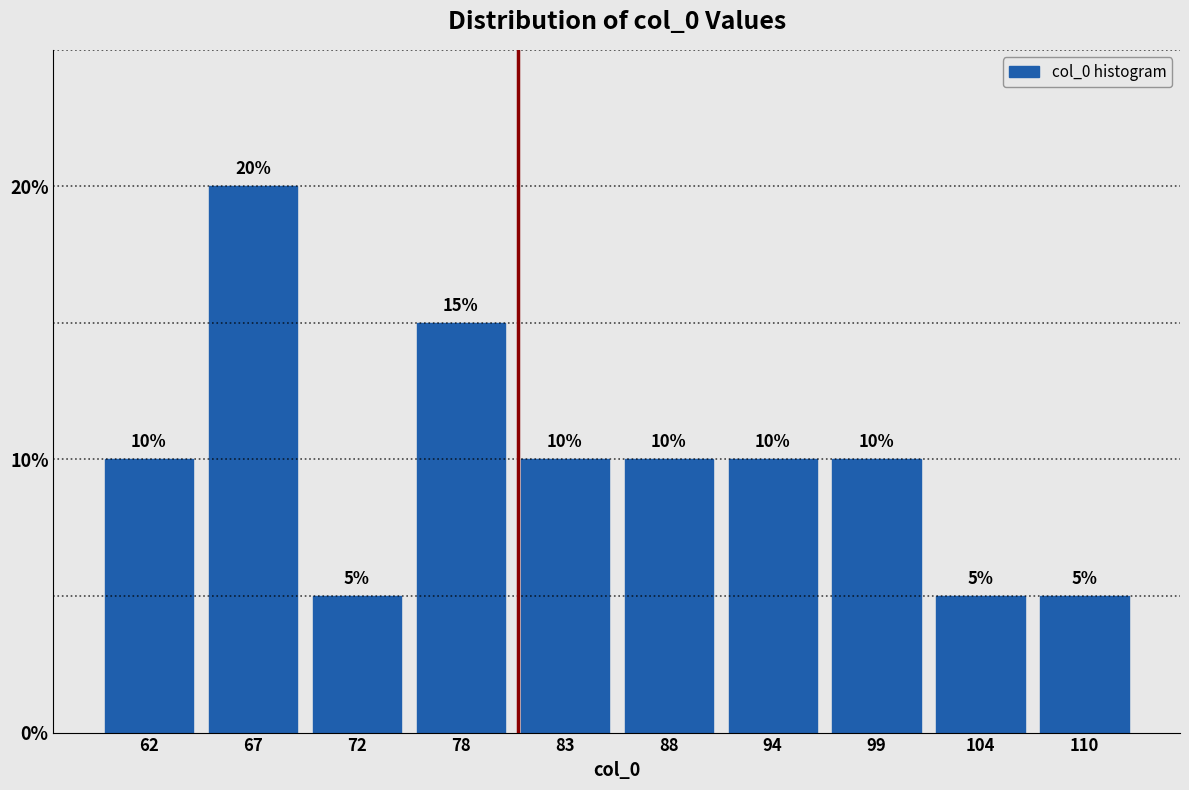

Reading right to left, transcribe all the data shown in this chart.

5	5	10	10	10	10	15	5	20	10